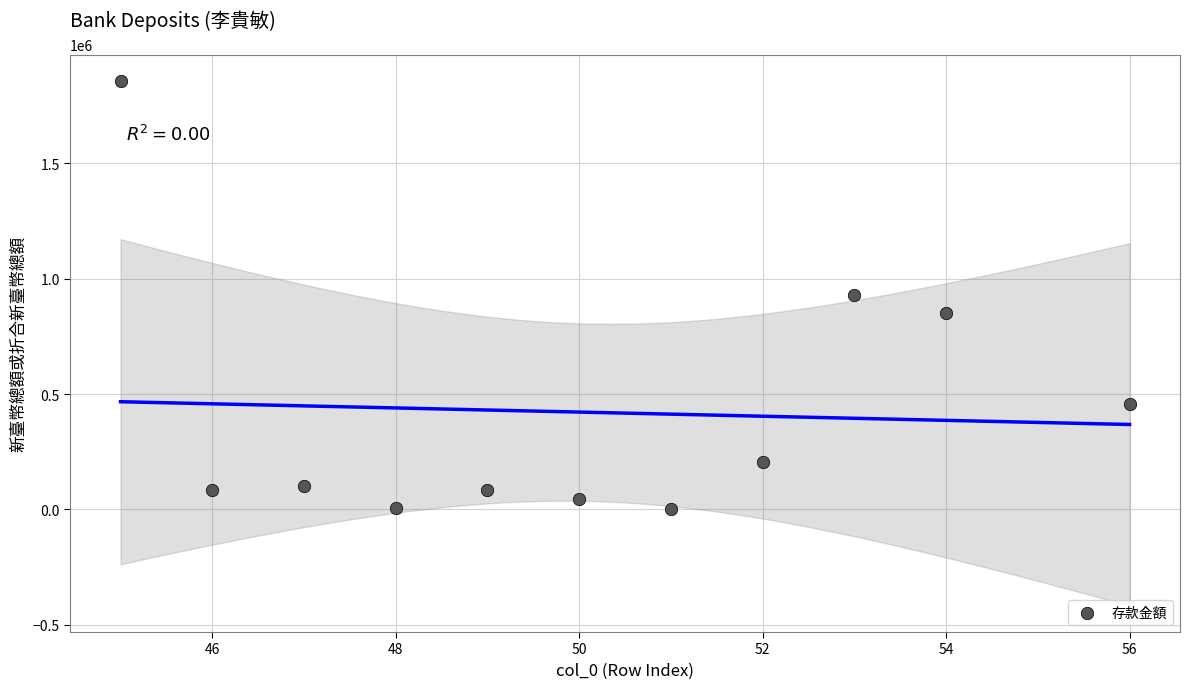

What is the range of Y values (max minus min)?

1855851.0